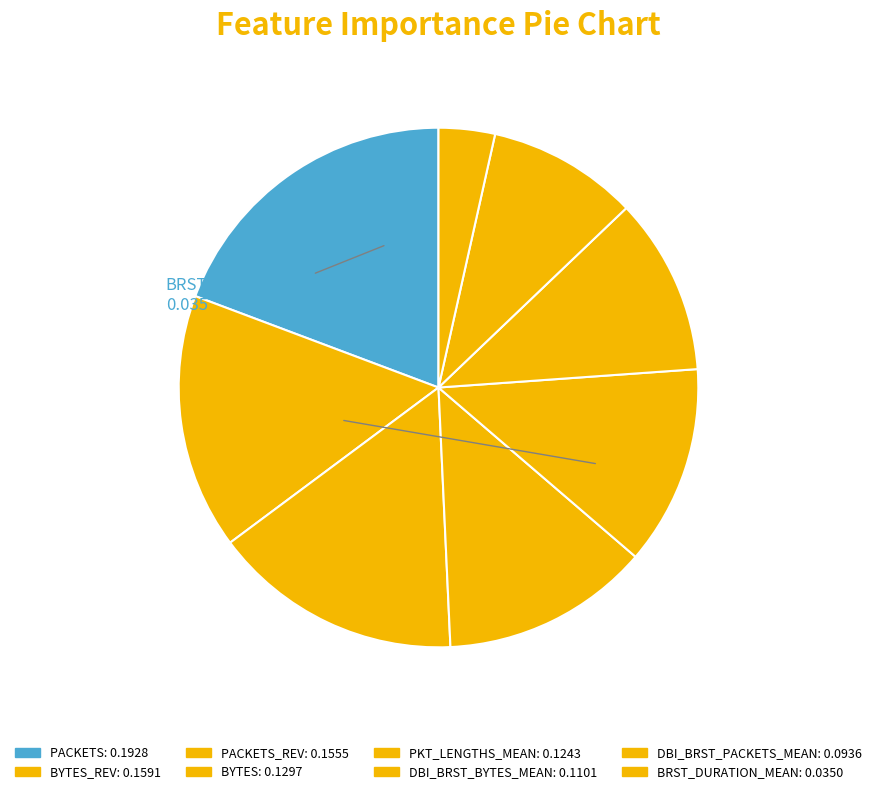

Which category has the smallest portion of the pie?

BRST_DURATION_MEAN